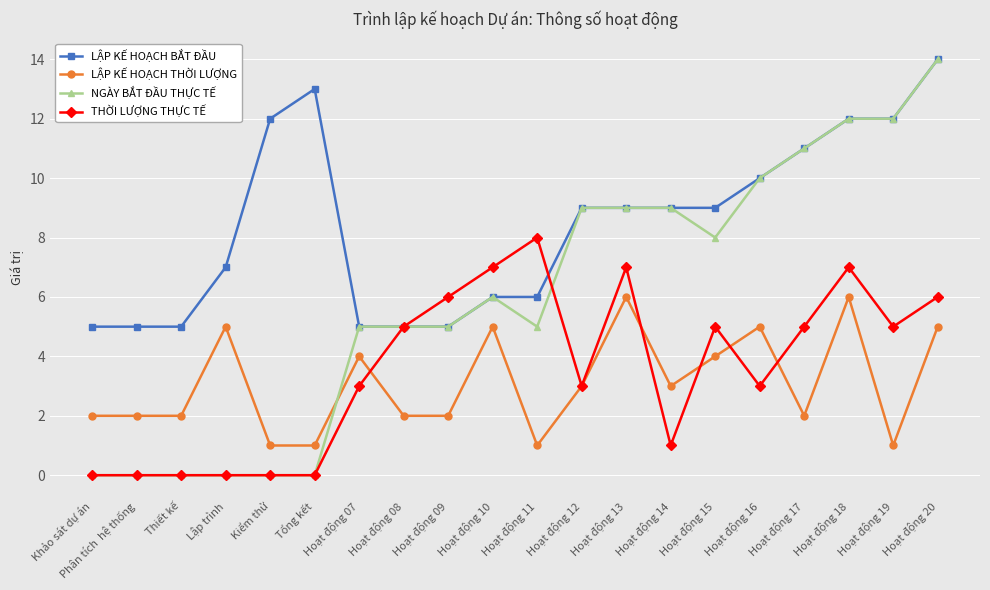

Is the value of LẬP KẾ HOẠCH THỜI LƯỢNG at Hoạt động 11 greater than the value of THỜI LƯỢNG THỰC TẾ at Khảo sát dự án?

Yes